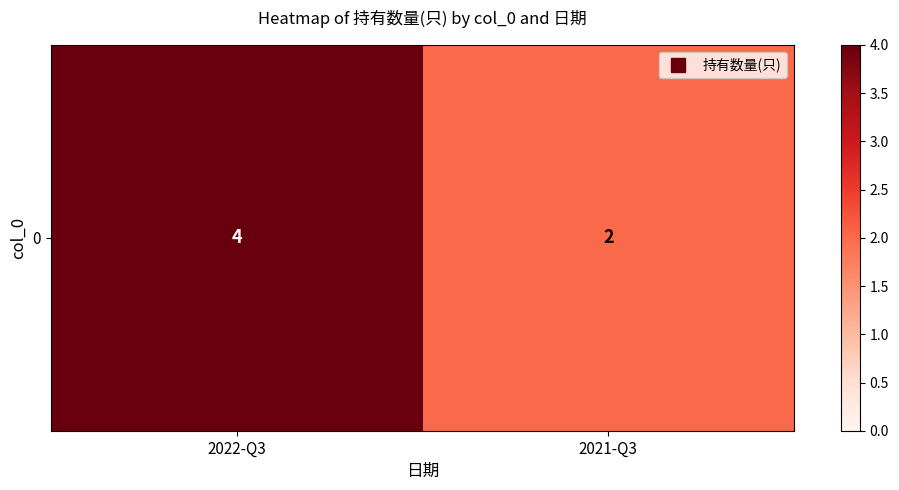

Which label corresponds to the largest value in the chart?

2022-Q3